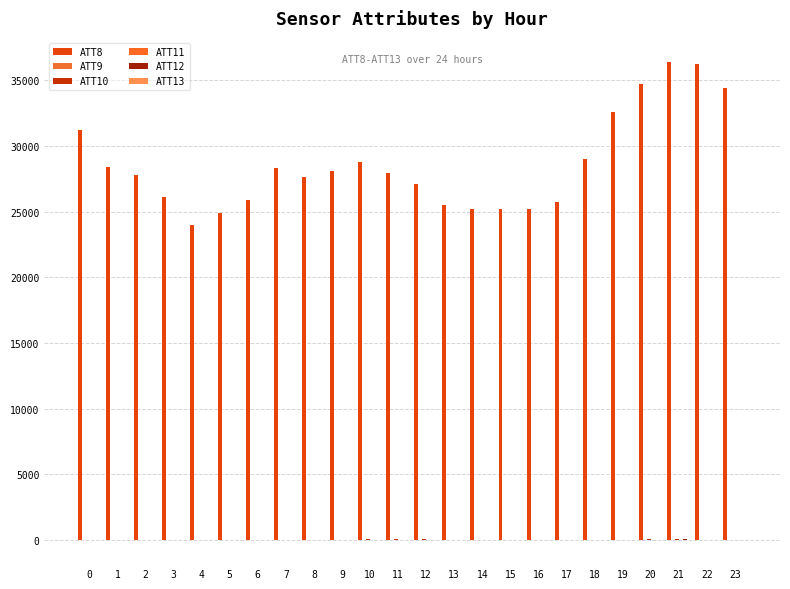

What is the approximate value of ATT8 at 6?

25900.0